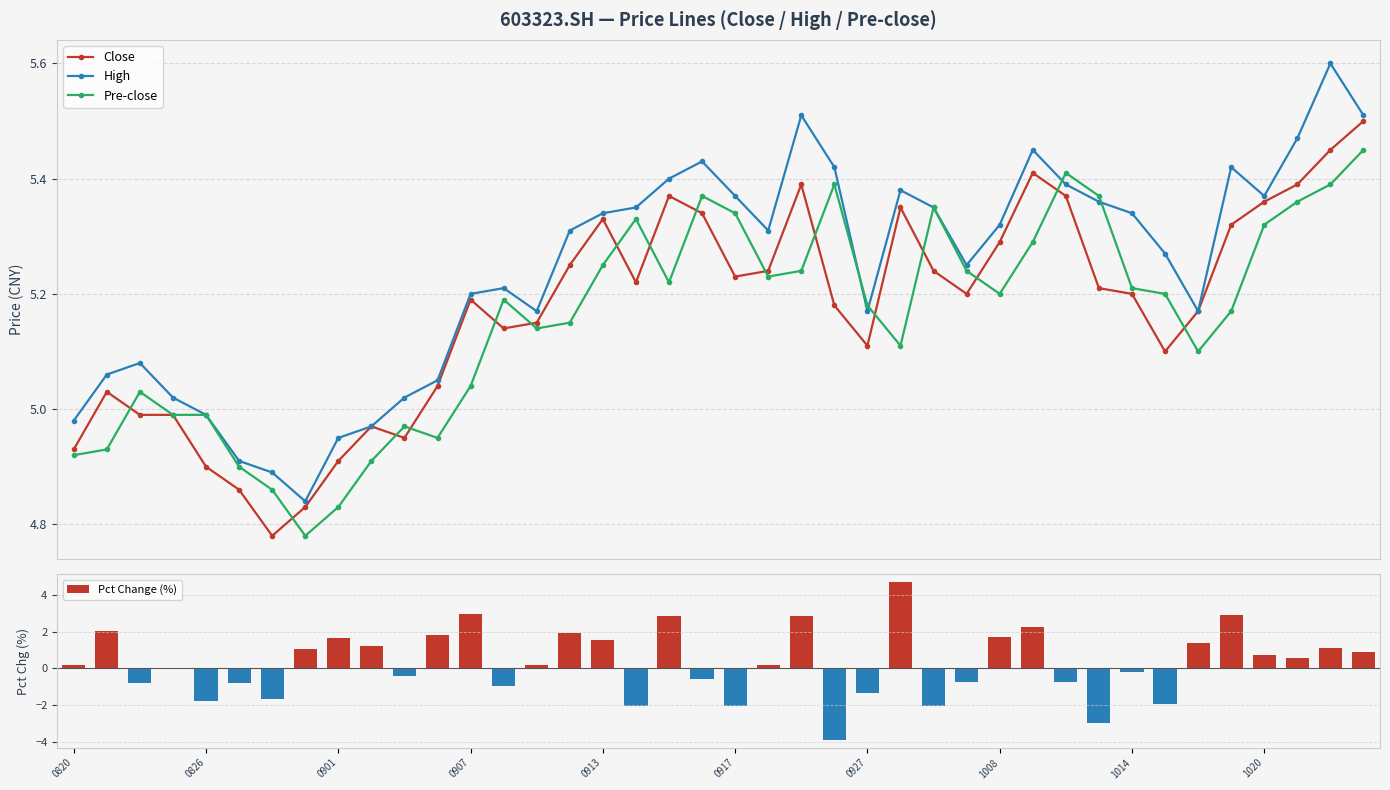

True or false: Pre-close has more than 2 points higher than both neighbors.

True